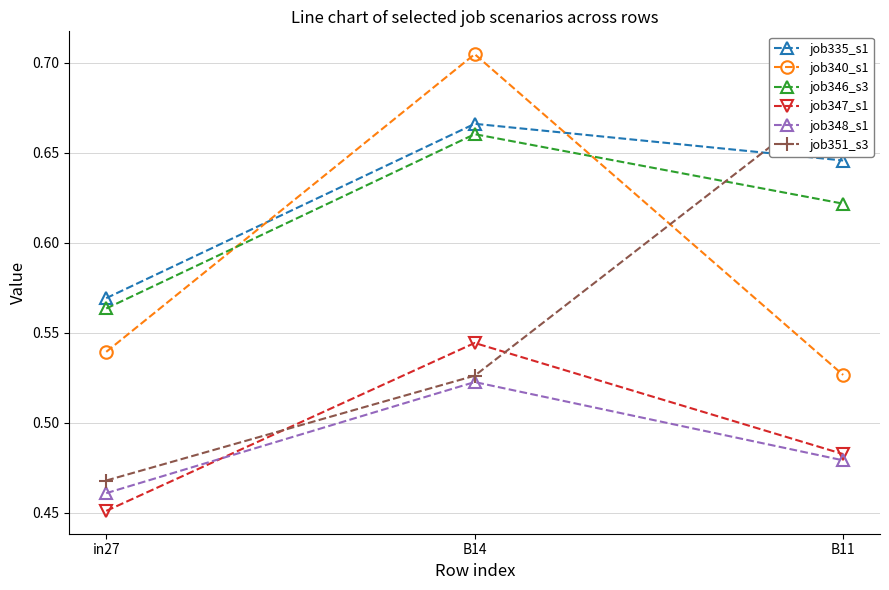

What is the difference between the job351_s3 values at B11 and in27?

0.2